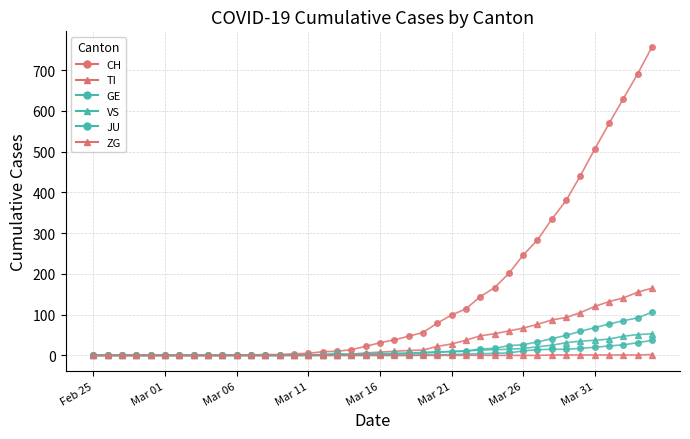

Reading left to right, extract all data points from this chart.

CH: 0	0	0	0	0	0	0	0	0	0	1	1	2	2	4	5	9	10	14	22	31	38	47	56	79	99	114	144	166	201	246	283	334	380	441	506	569	630	691	757
TI: 0	0	0	0	0	0	0	0	0	0	0	0	0	0	1	1	1	1	3	6	8	10	12	13	22	28	37	48	53	60	67	76	87	93	105	120	132	141	155	165
JU: 0	0	0	0	0	0	0	0	0	0	0	0	0	0	0	0	0	0	0	0	0	0	0	1	1	2	3	4	5	6	11	14	15	15	17	20	23	26	31	37
GE: 0	0	0	0	0	0	0	0	0	0	0	0	0	0	1	1	2	5	2	4	4	5	6	7	9	9	10	16	17	24	26	33	41	49	59	68	77	85	92	106
VS: 0	0	0	0	0	0	0	0	0	0	0	0	0	0	0	0	0	1	1	2	3	3	4	6	7	10	11	13	14	15	17	21	25	31	35	37	40	47	51	53
ZG: 0	0	0	0	0	0	0	0	0	0	0	0	0	0	0	0	0	0	0	0	0	0	0	0	0	0	0	0	0	0	0	0	1	1	1	1	1	1	1	2